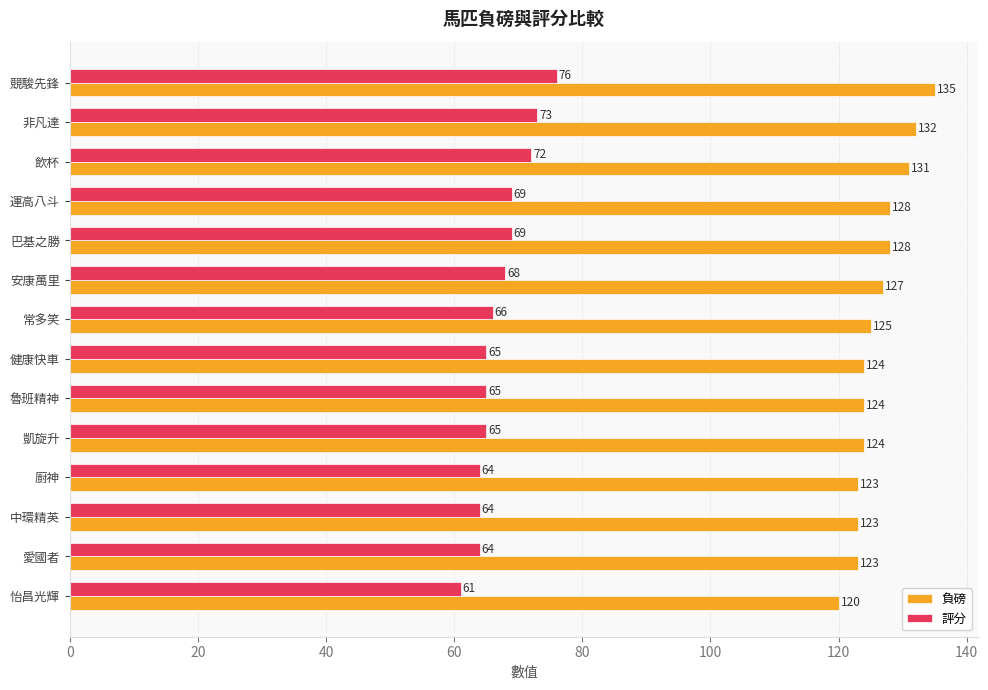

The value of 負磅 at 愛國者 is 123. True or false?

True